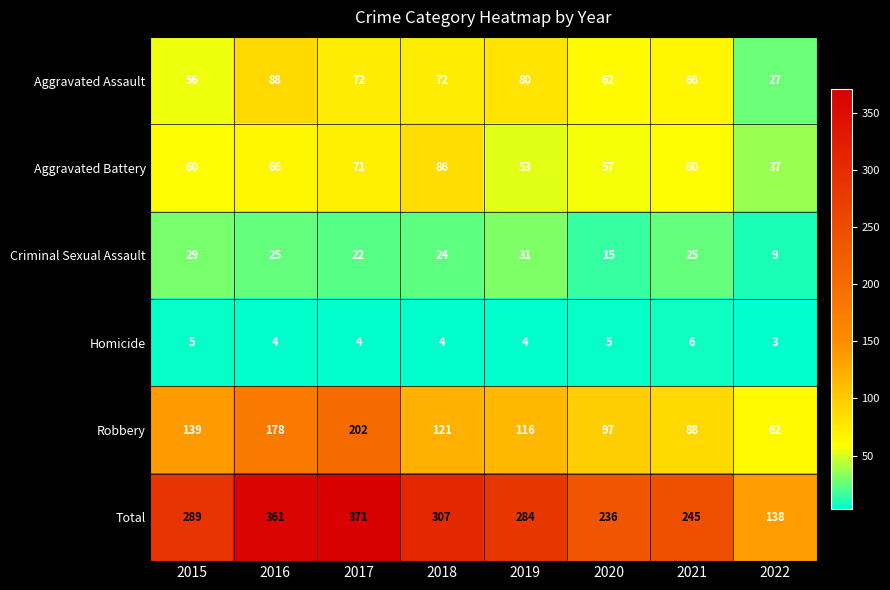

The Aggravated Assault series shows 72 at 2017. True or false?

True